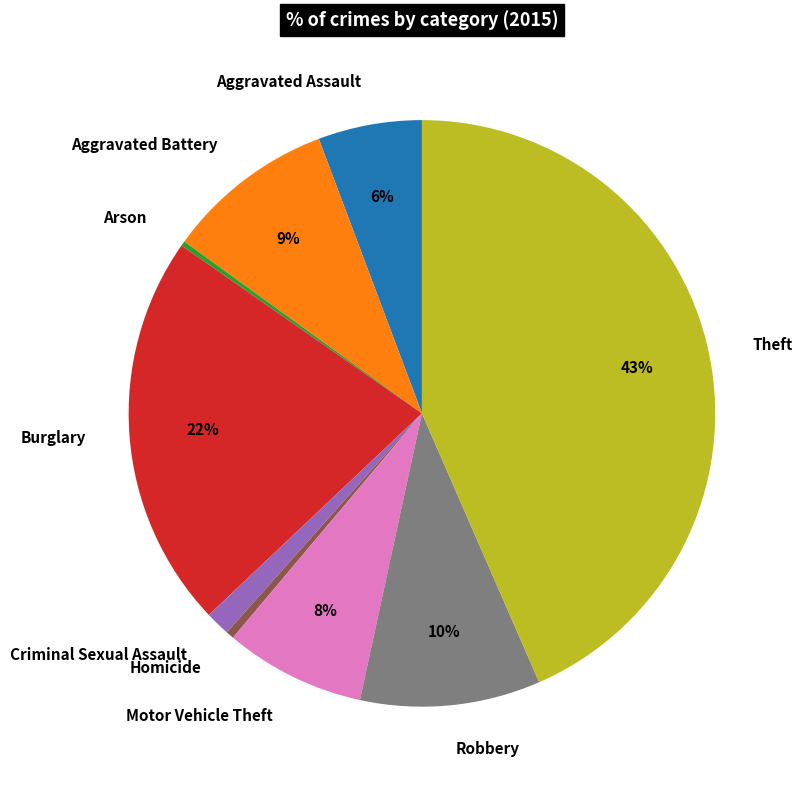

The Burglary slice represents 37% of the pie. True or false?

False